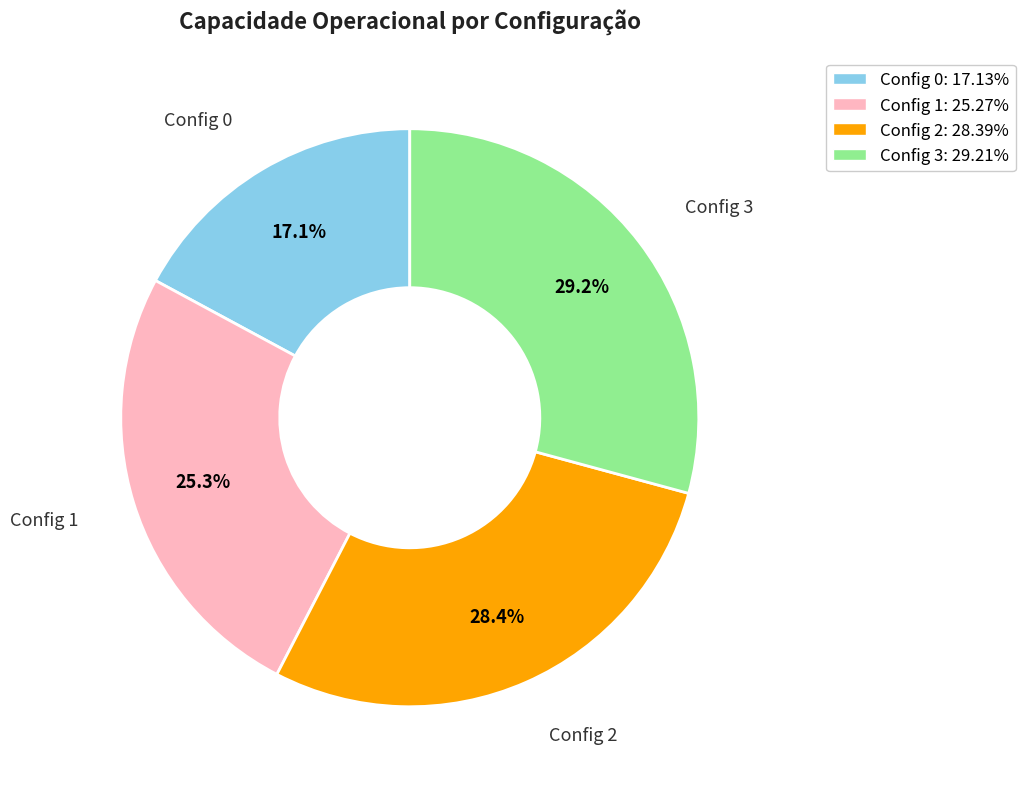

Is Config 2: 28.39% the majority of the pie?

No